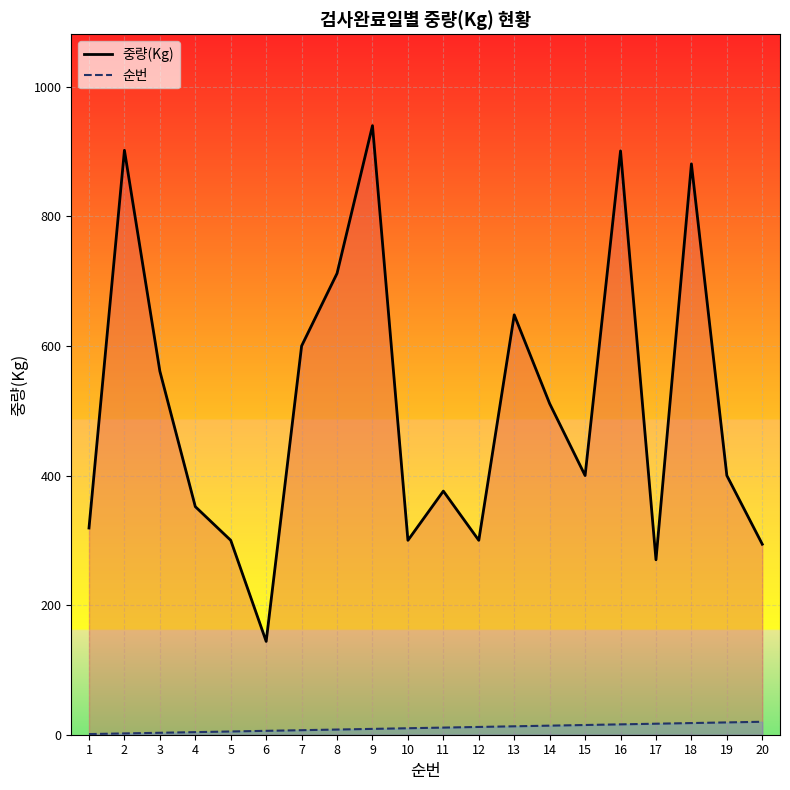

True or false: 중량(Kg) and 순번 intersect in this chart.

False